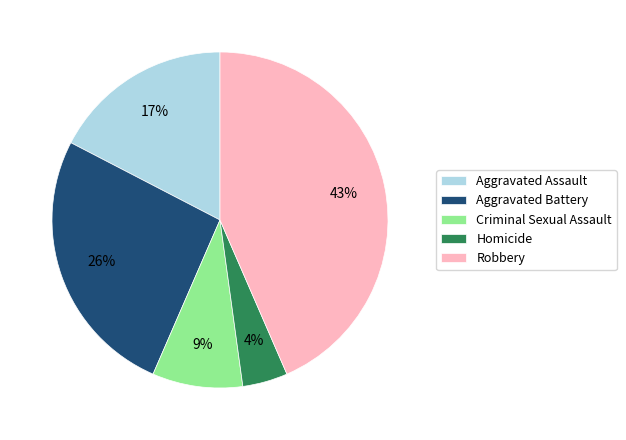

Count the number of slices in the pie.

5